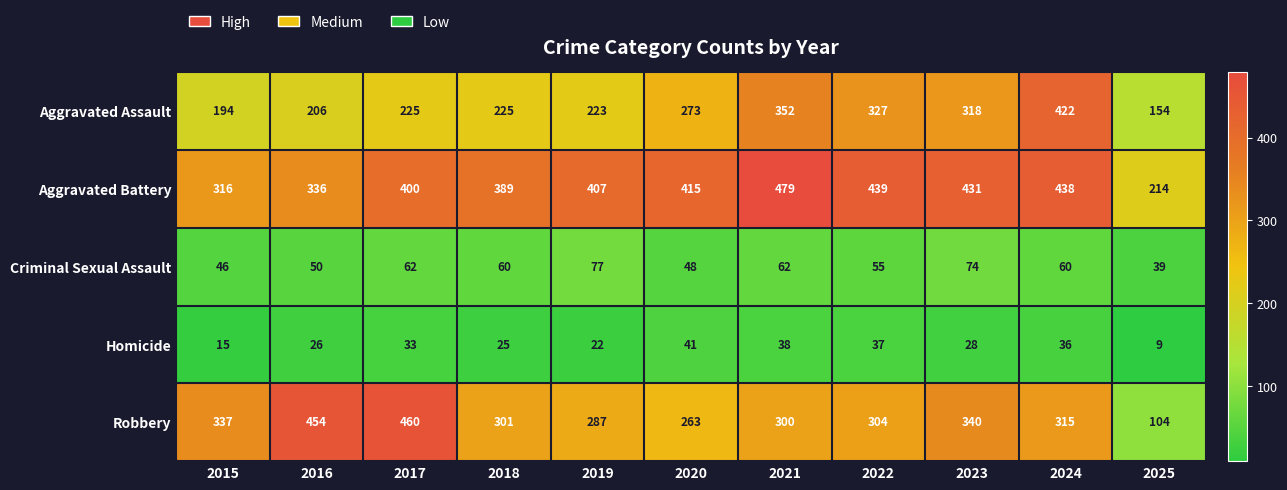

Rank the series by their maximum value, from highest to lowest.

Aggravated Battery, Robbery, Aggravated Assault, Criminal Sexual Assault, Homicide